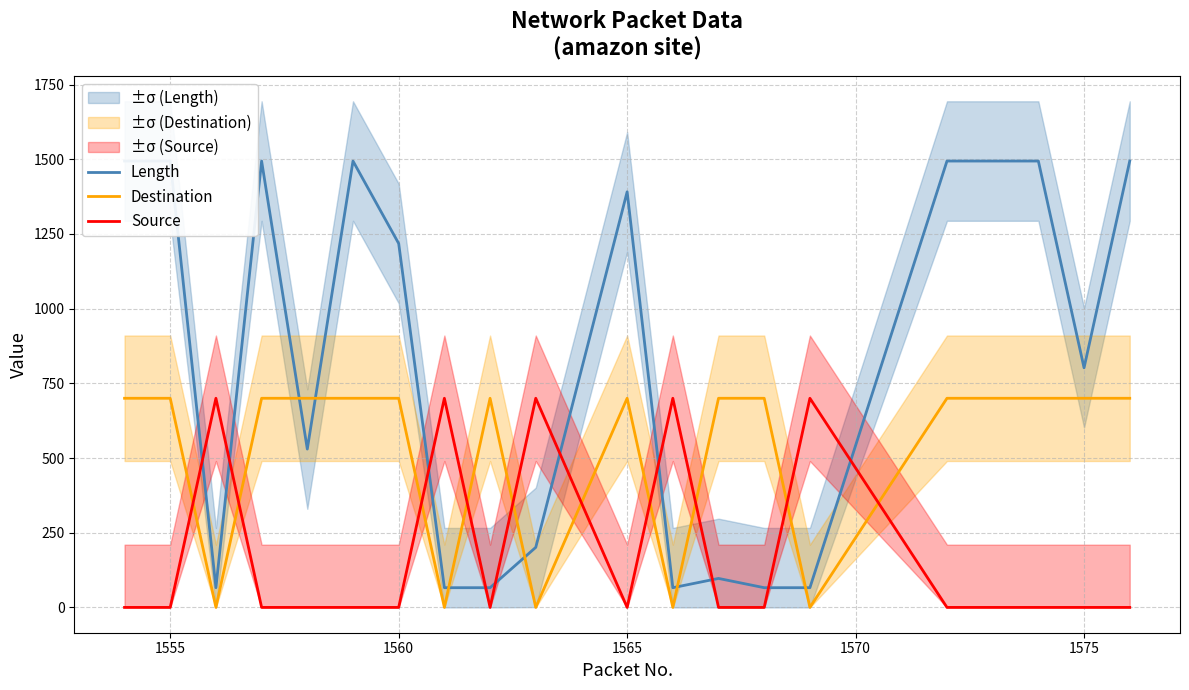

What is the highest value of the Destination series?

700